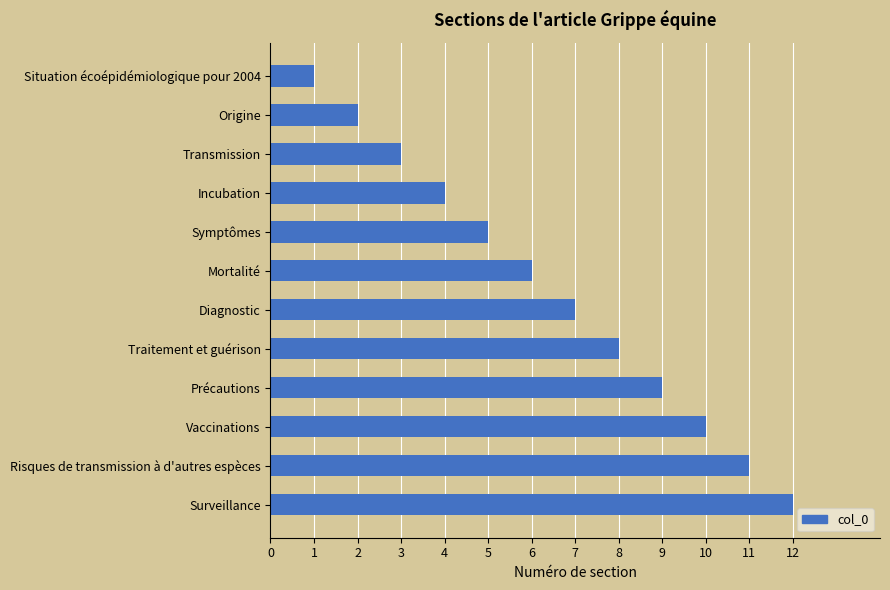

Approximately how many times larger is the value at Incubation compared to Diagnostic?

0.6